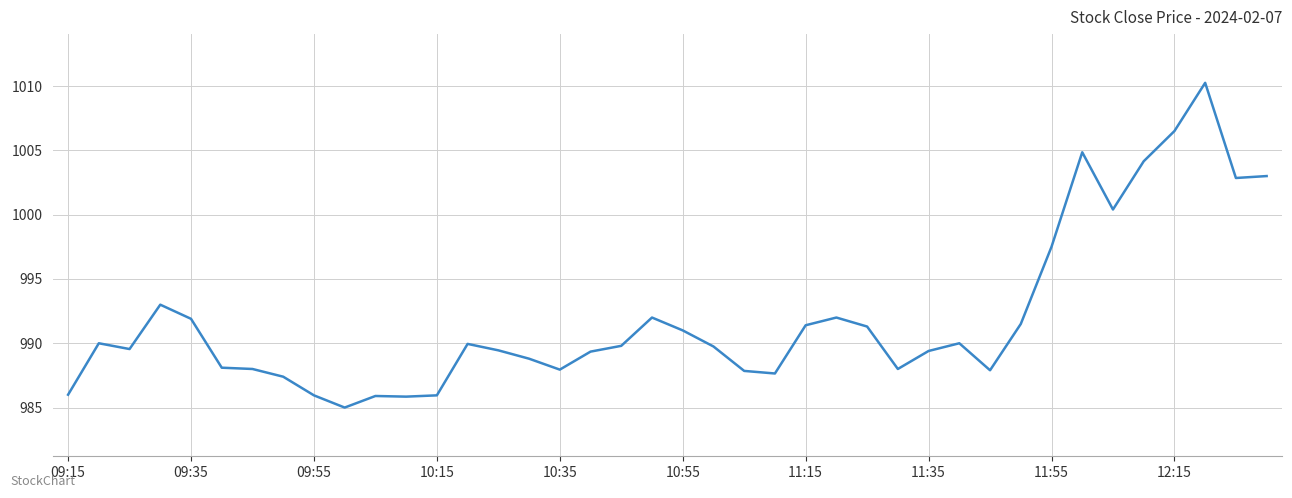

What is the smallest value displayed?

985.0